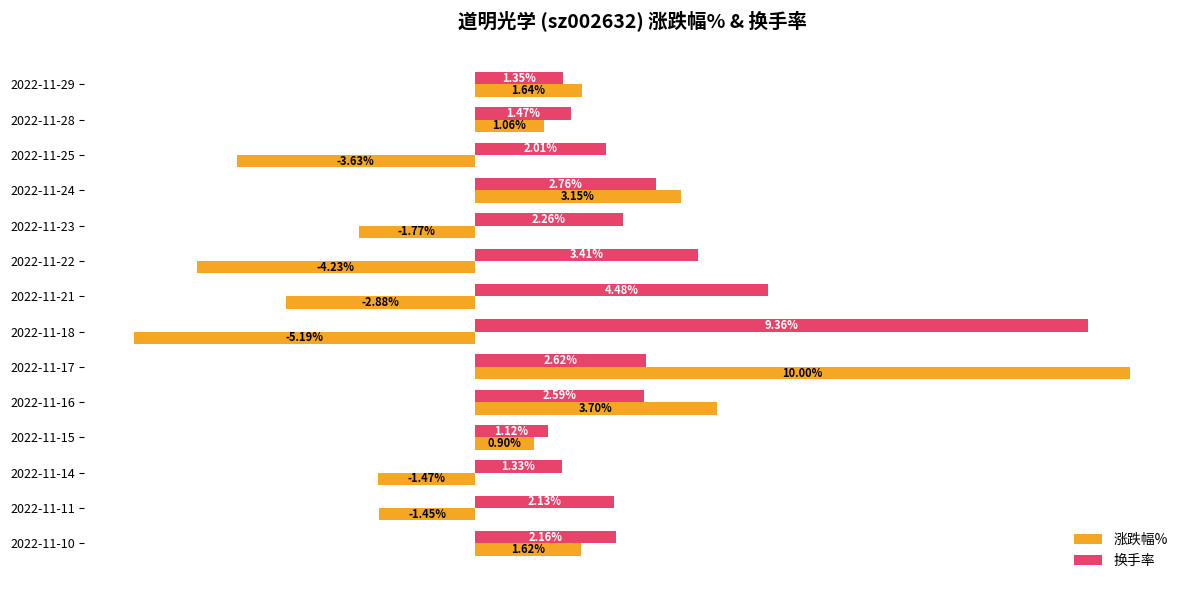

List the series in order of their overall mean, lowest first.

涨跌幅%, 换手率